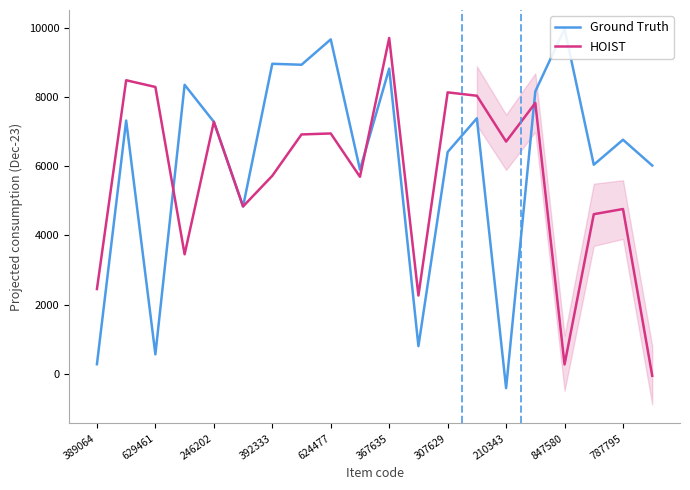

At which label does HOIST reach its peak?

367635